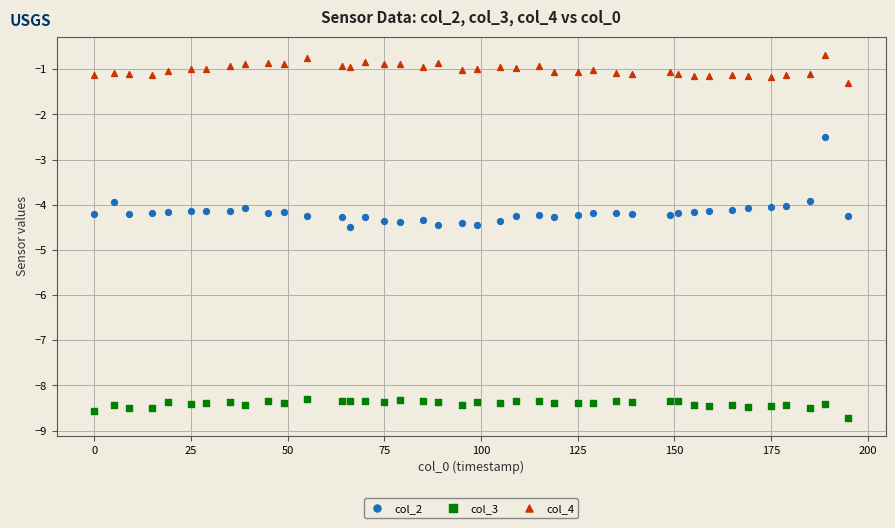

Which series has the widest spread of Y values?

col_2